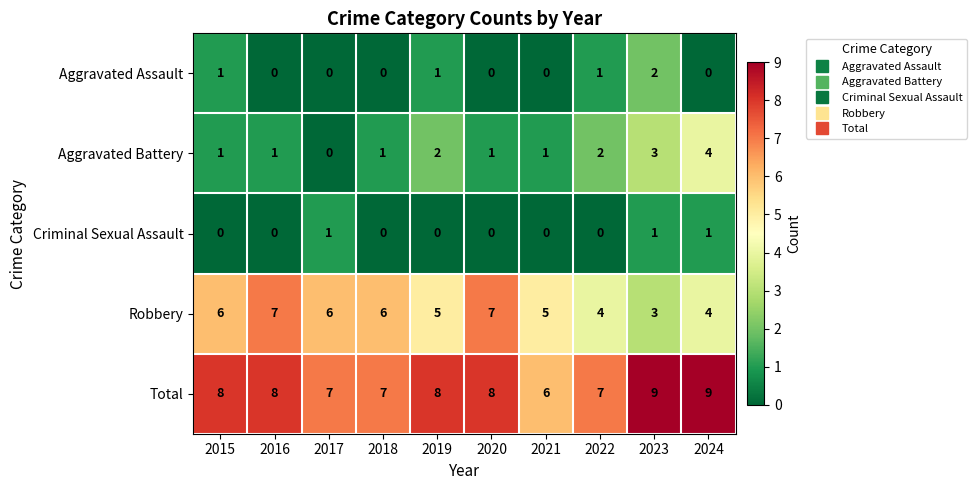

Which series changed the most between 2018 and 2023?

Robbery